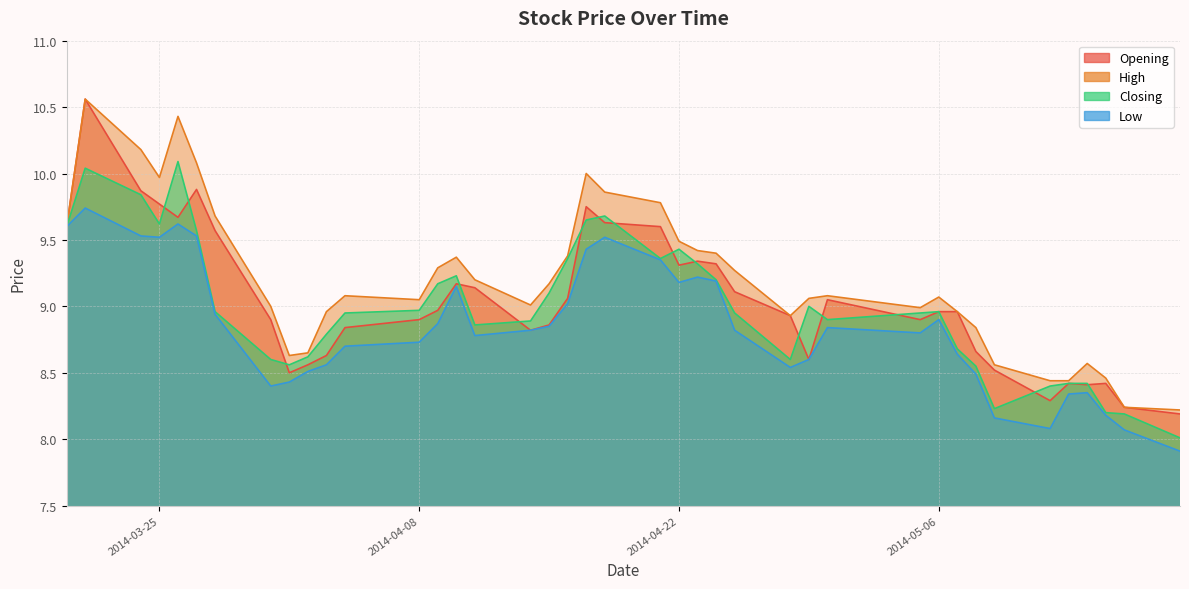

Rank the series by their maximum value, from highest to lowest.

Opening, High, Closing, Low